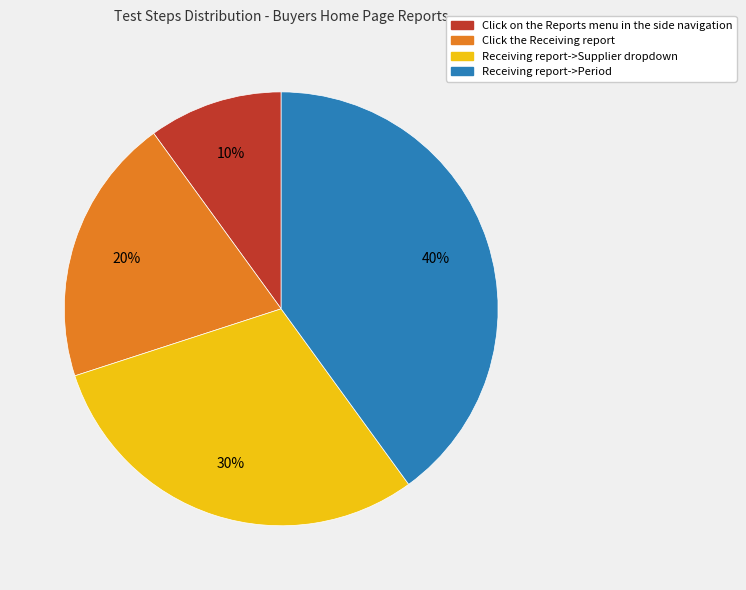

True or false: Click the Receiving report accounts for 10% of the total.

False